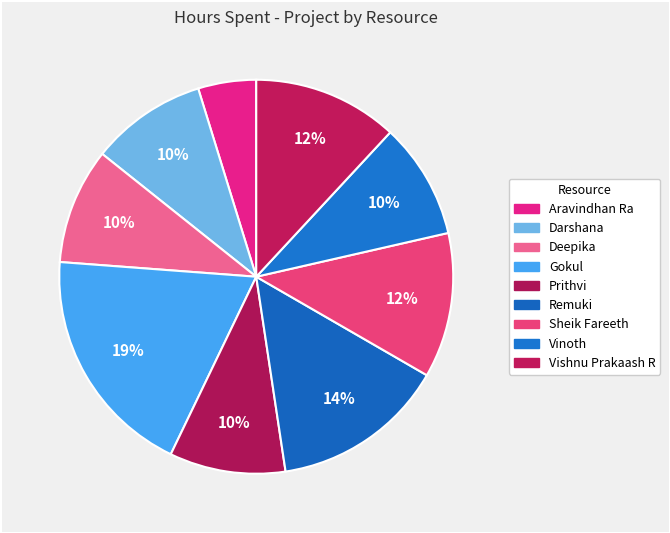

Count the number of slices in the pie.

9